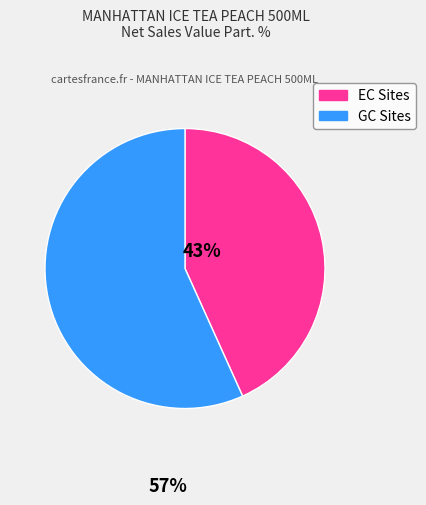

Is there any slice that represents more than half of the pie?

Yes